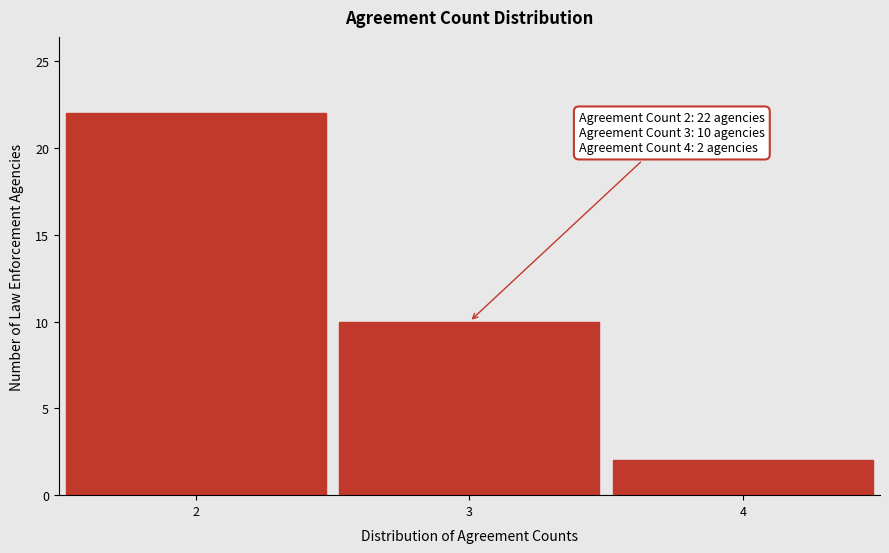

Reading right to left, what are all the values shown in this chart?

2	10	22